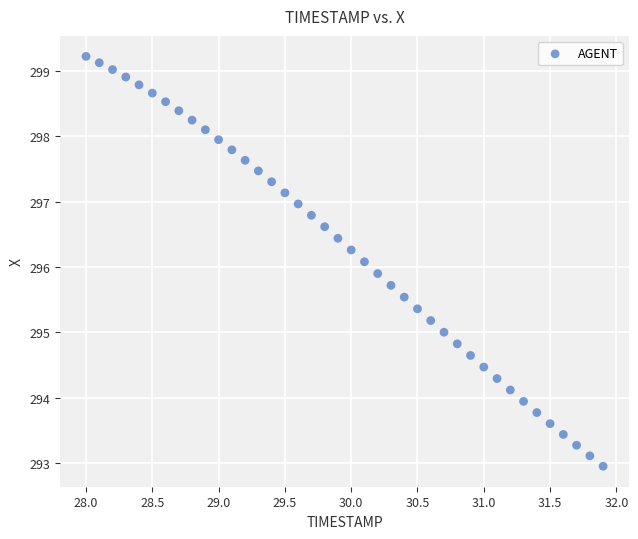

What is the range of Y values (max minus min)?

6.3